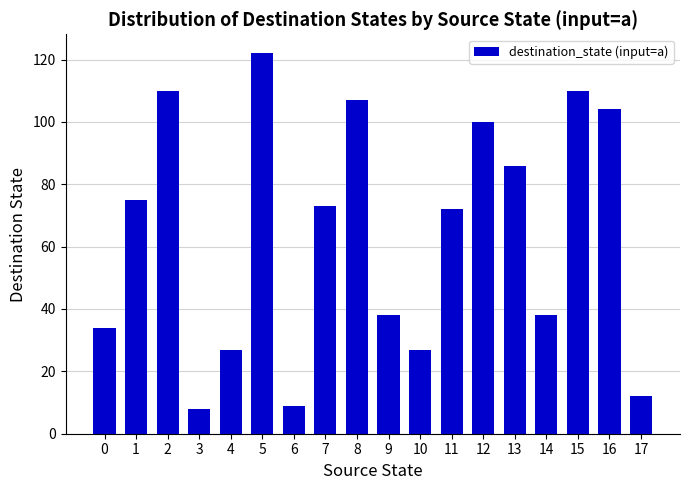

What is the change in value from 2 to 14?

-72